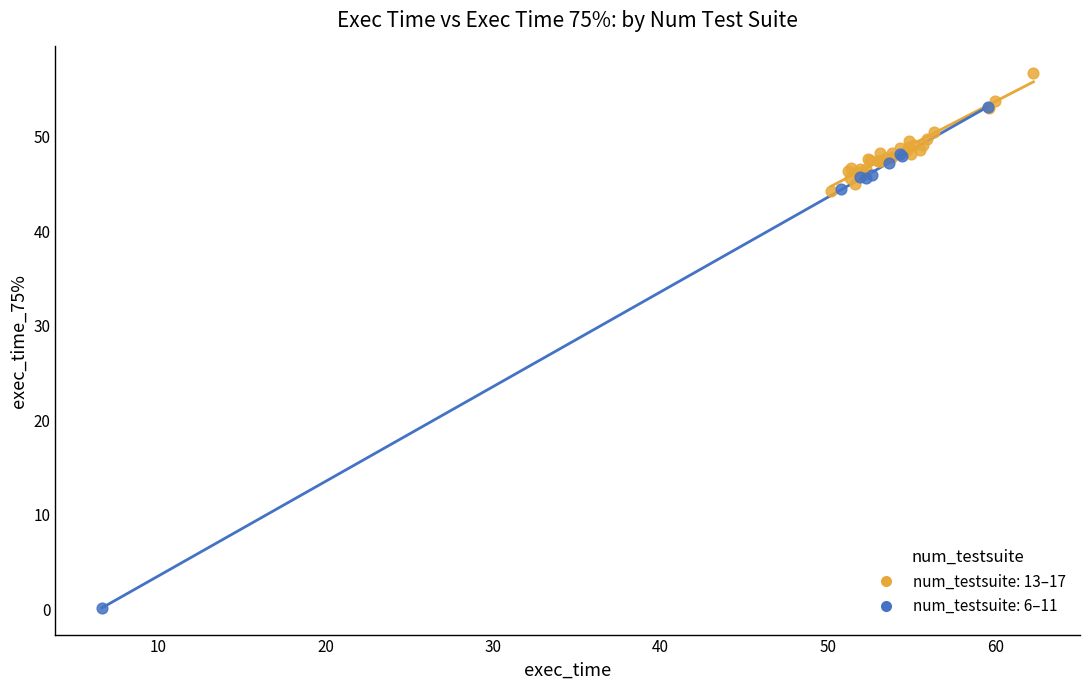

Which series has the widest spread of Y values?

num_testsuite: 6–11